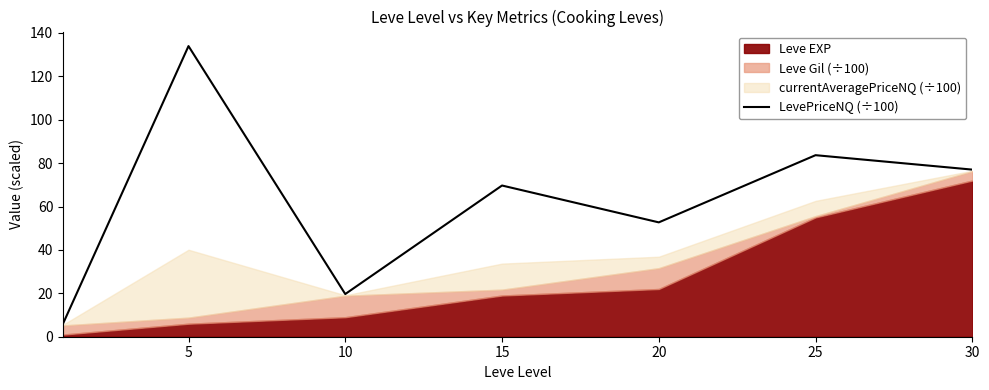

Between 15 and 20, which is larger?

15